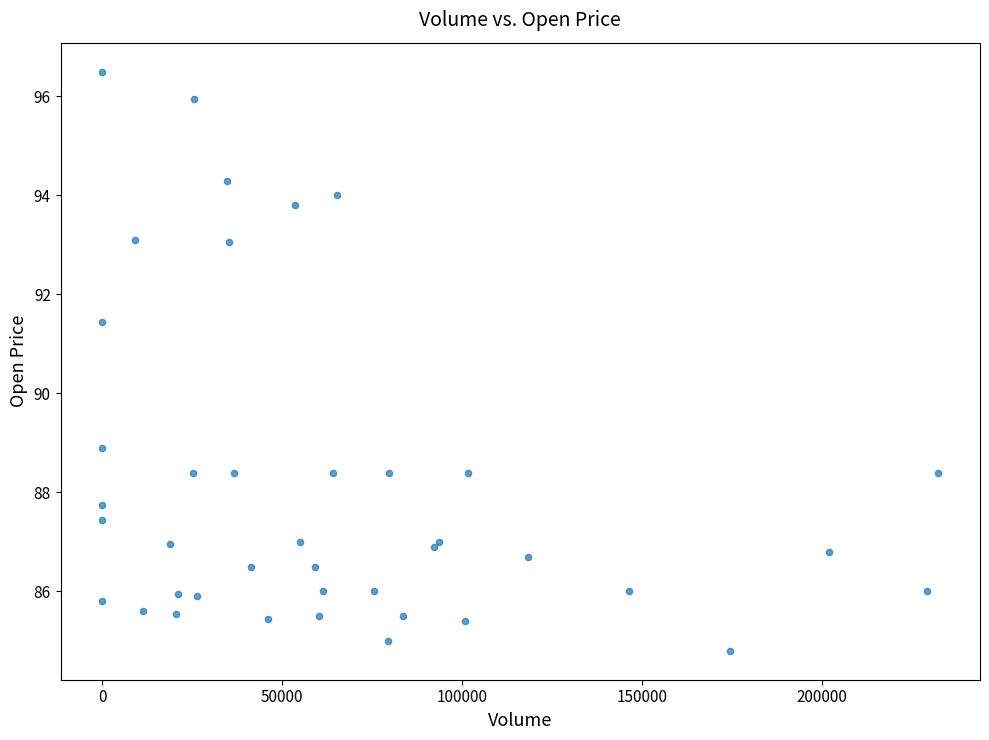

What Y value in the scatter plot is closest to 90?

88.9